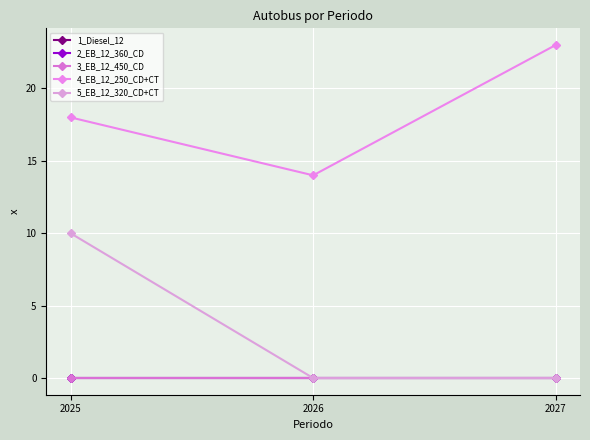

Which series has the widest spread of values?

5_EB_12_320_CD+CT